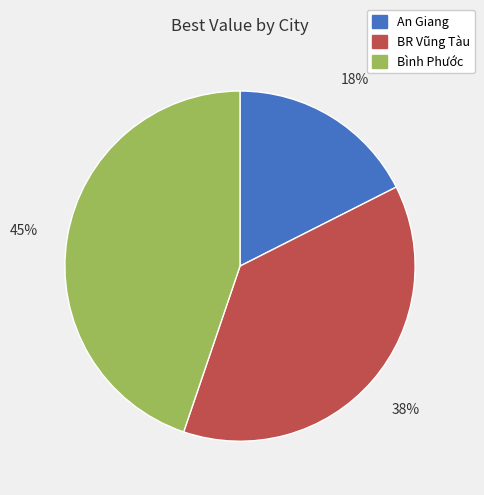

To the nearest percent, what is the average slice percentage?

33%